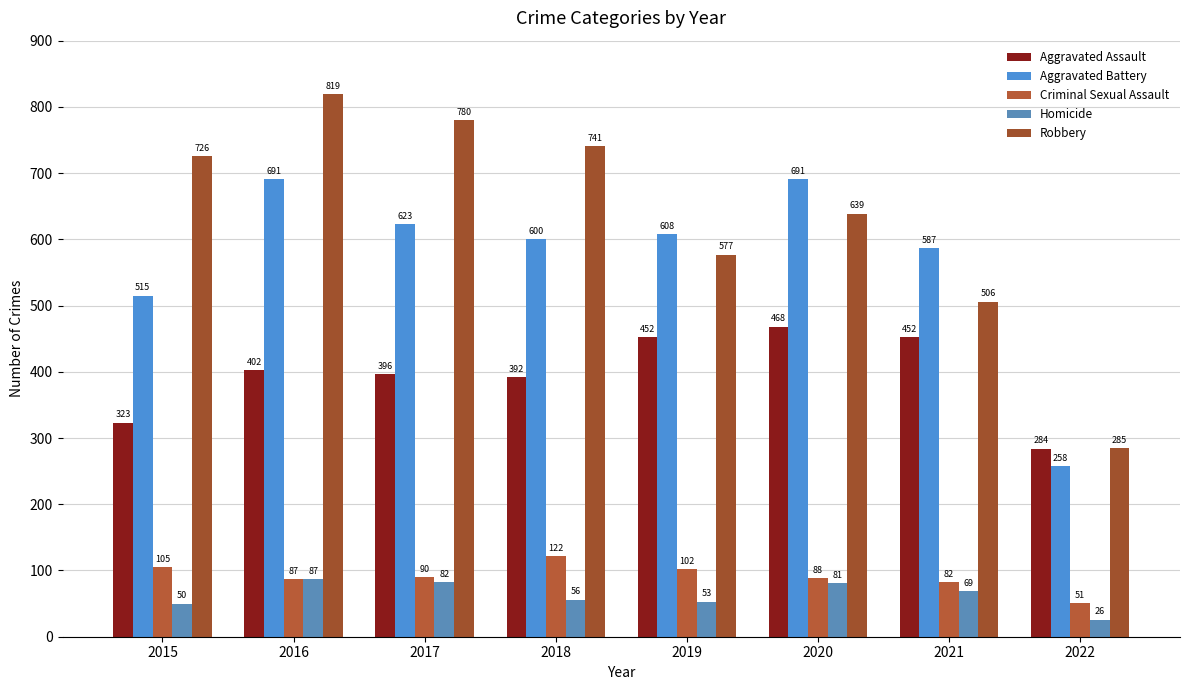

How many values in the Criminal Sexual Assault series are below 90?

4